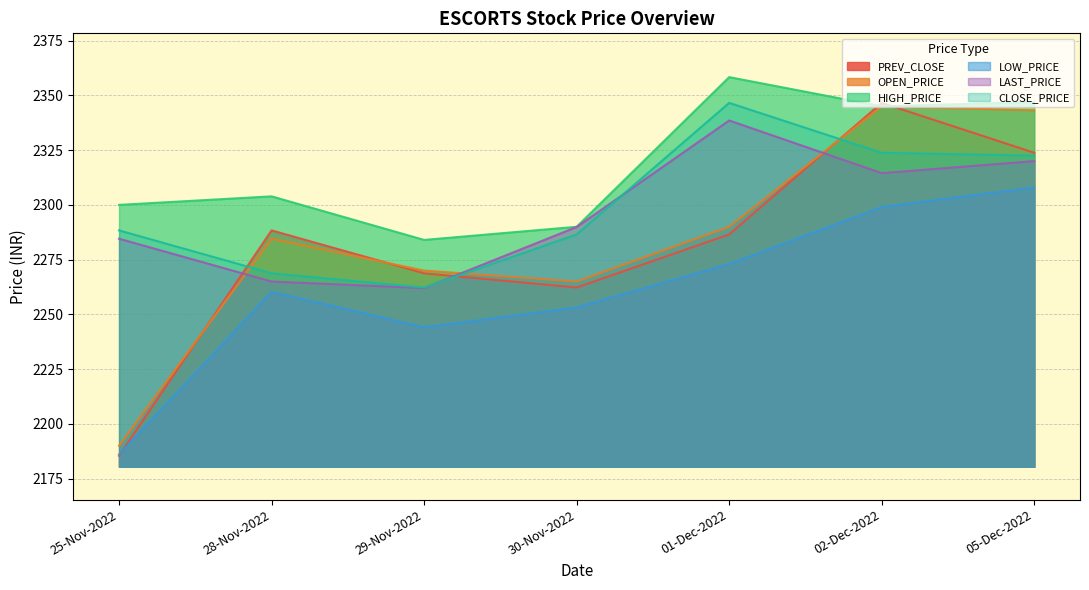

Which series has the largest range (max minus min)?

PREV_CLOSE